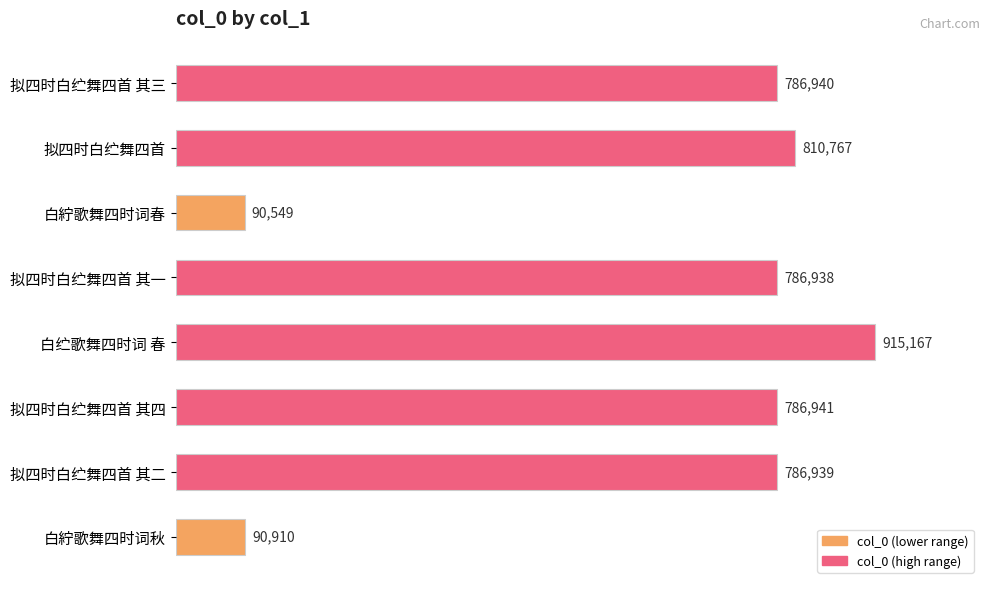

What is the maximum value shown in the chart?

915167